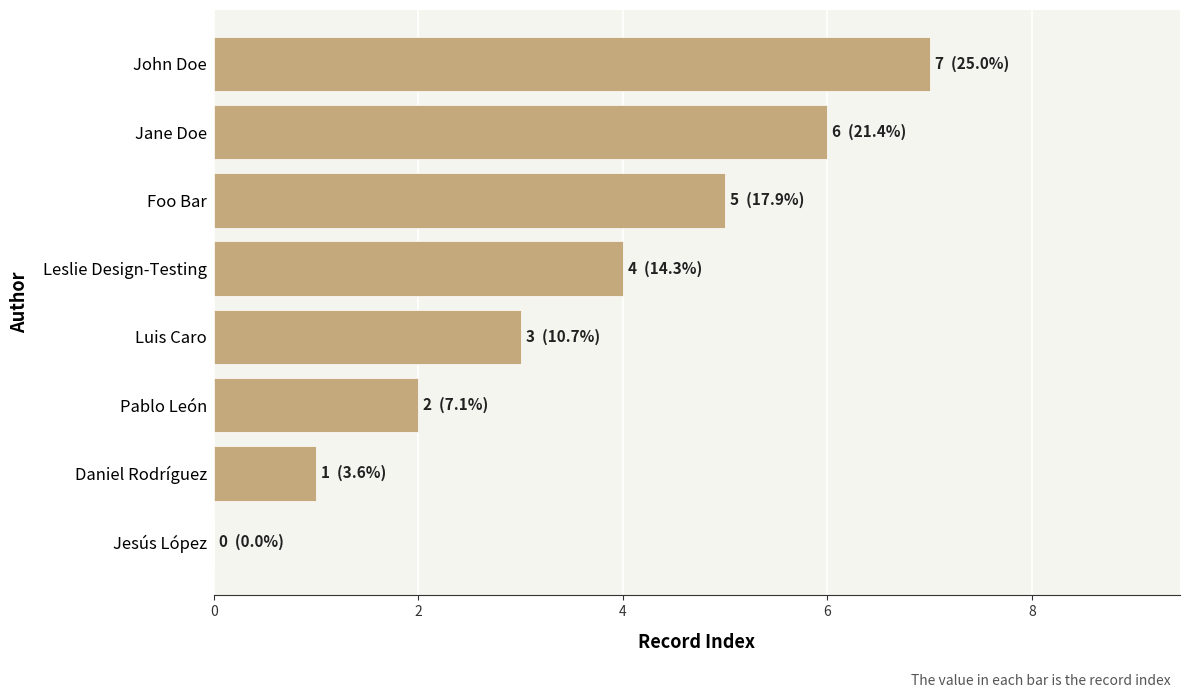

Count the values in the range 2 to 6.

5